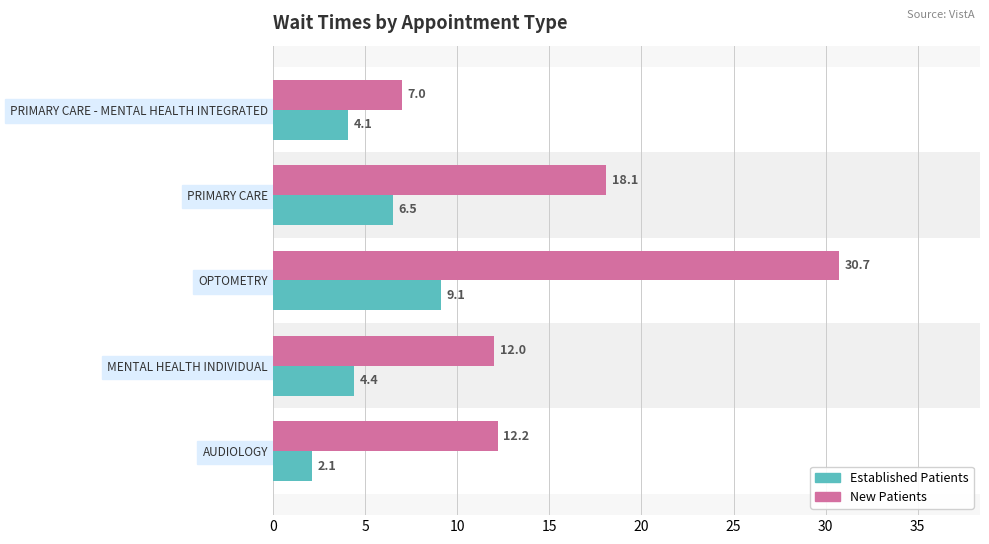

At which category is the sum across all series the highest?

OPTOMETRY